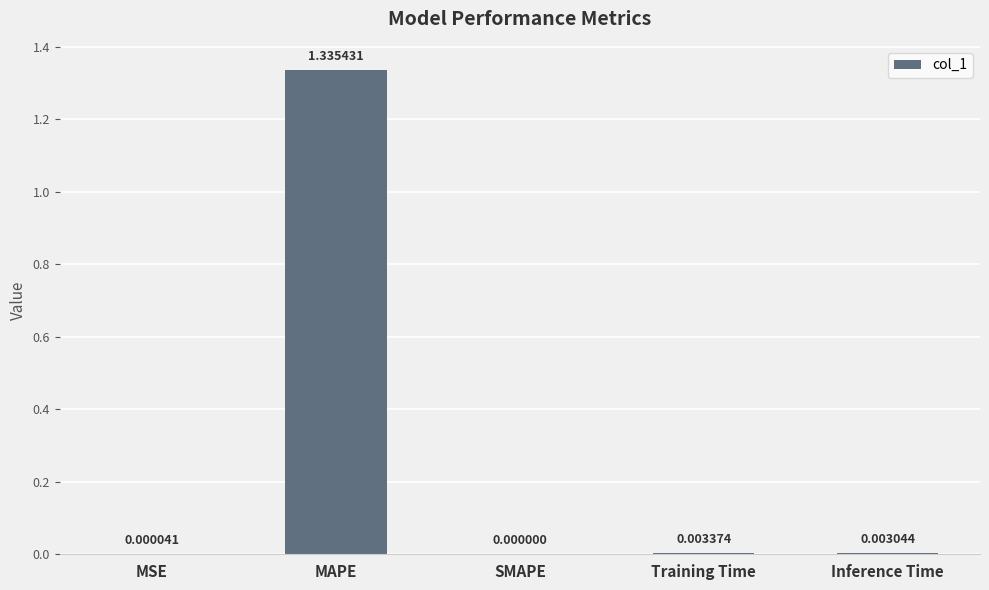

What is the change in value from MAPE to SMAPE?

-1.3